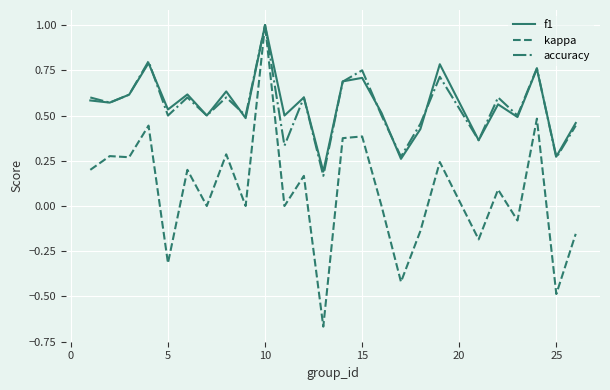

How many lines are shown in the chart?

3